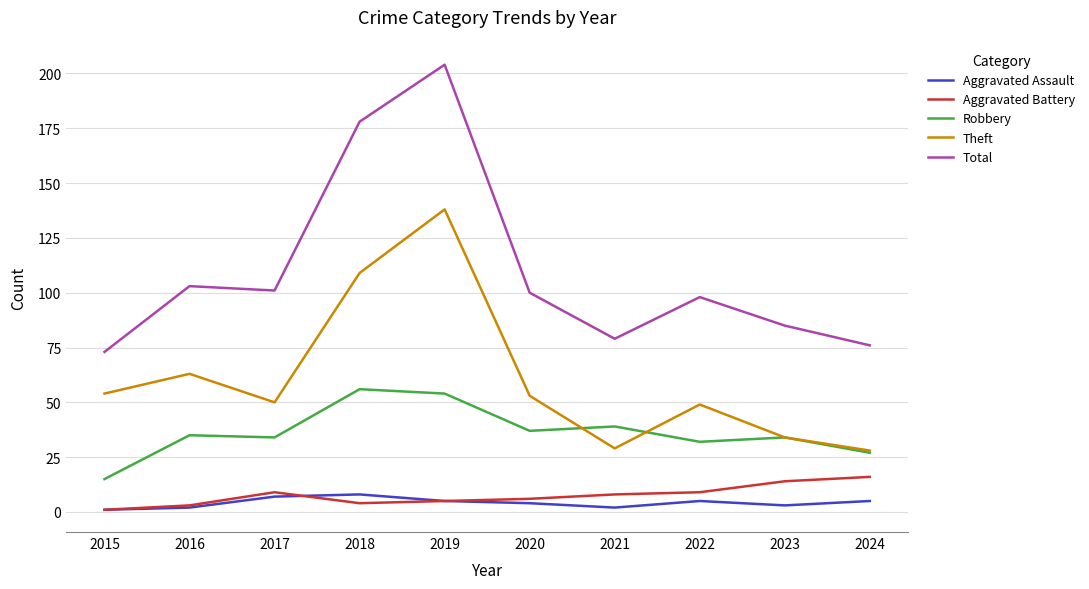

What is the difference between the highest and lowest values at 2023?

82